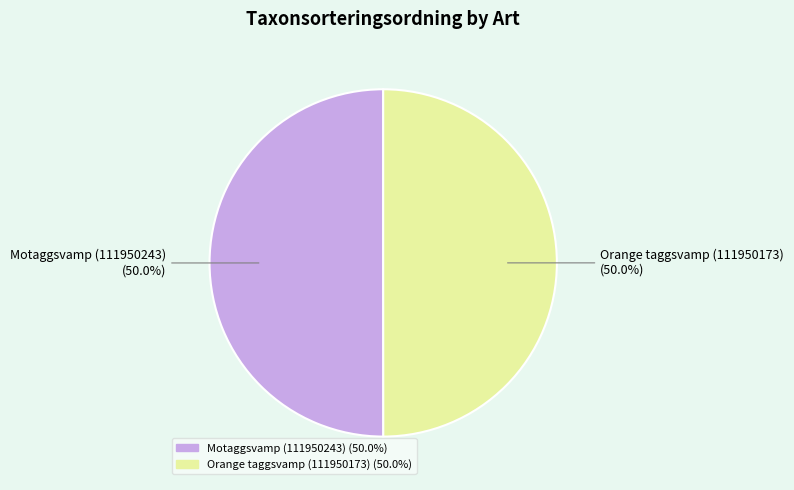

What is the ratio of the value at Motaggsvamp (111950243) to the value at Orange taggsvamp (111950173)?

1.0